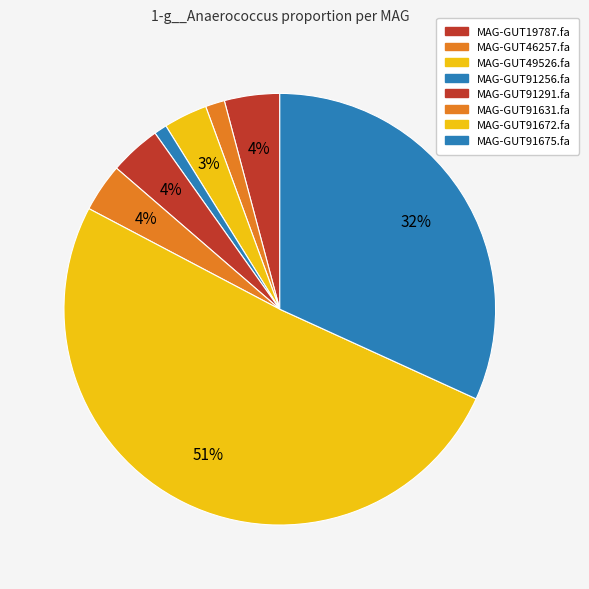

How many segments does this pie chart have?

8